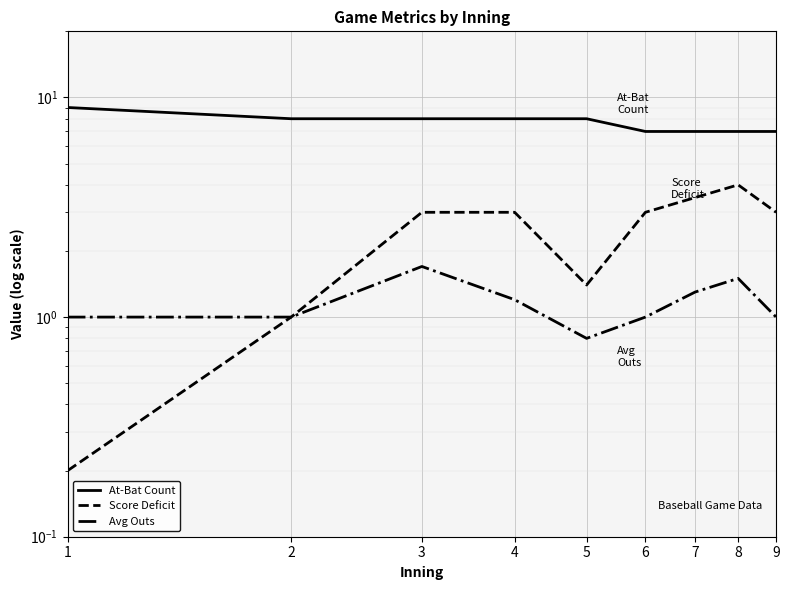

Which series has the widest spread of values?

Score Deficit